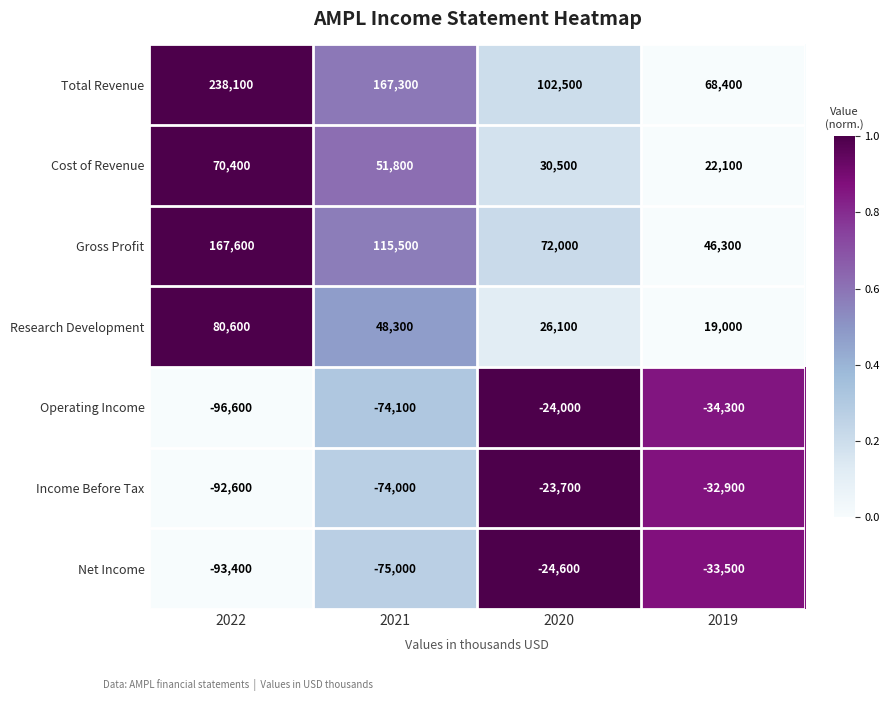

What is the average value of the Net Income series?

-56625